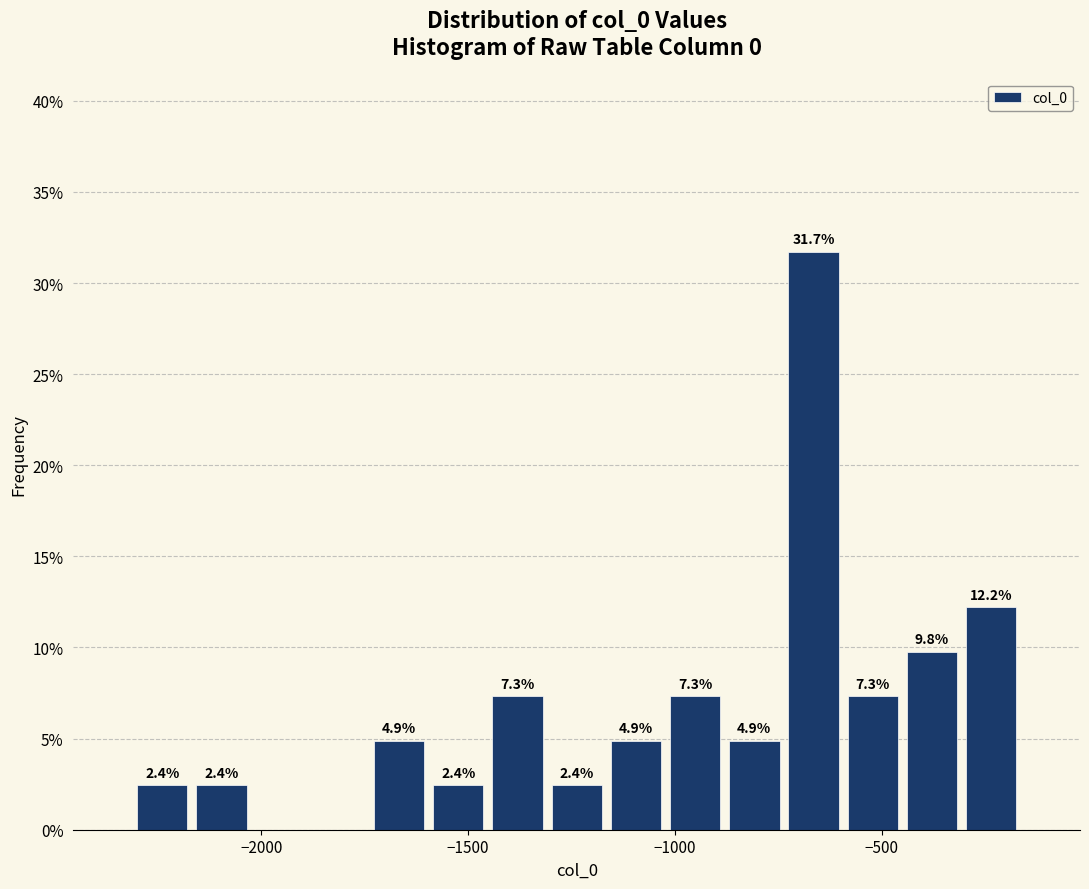

Around what value on the x-axis is the tallest bar? Give the approximate position of its centre, as read against the axis.

-650